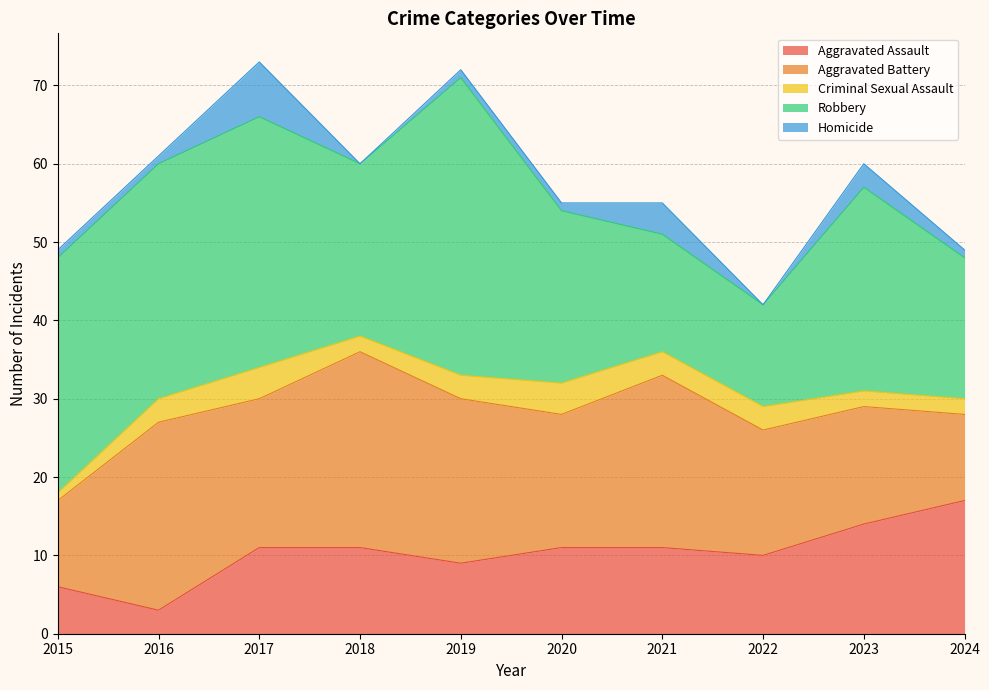

Which series ends up on top after the final intersection of Aggravated Assault and Aggravated Battery?

Aggravated Assault